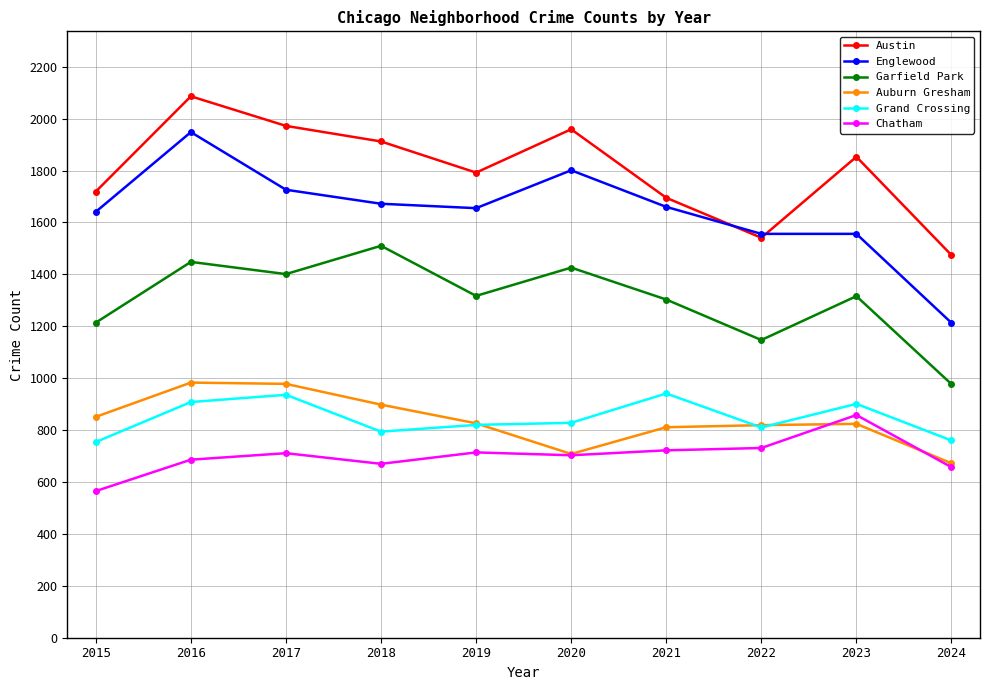

How many lines are shown in the chart?

6